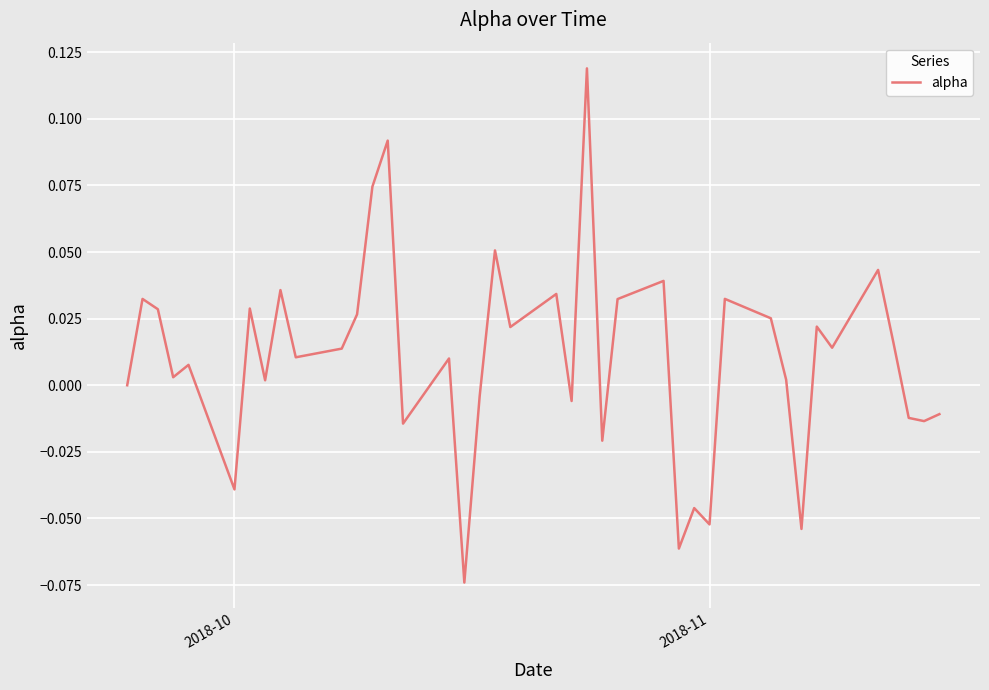

How many lines are shown in the chart?

1